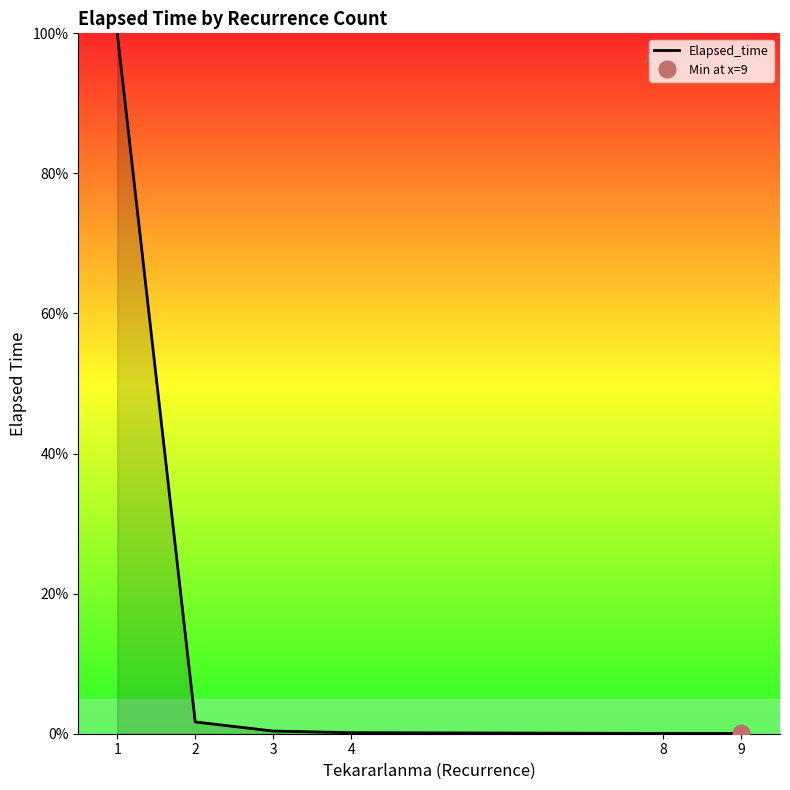

What value does the data have at 3?

0.4